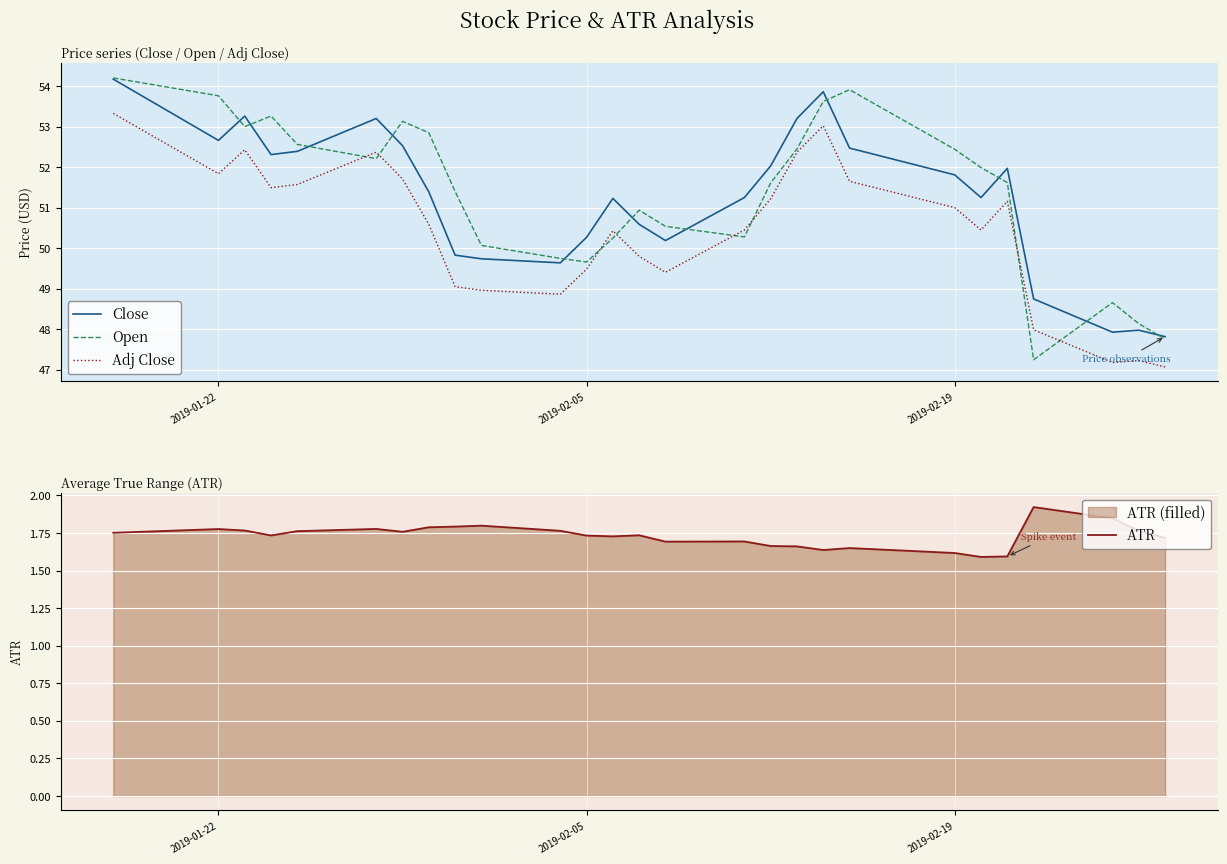

What is the lowest value of the Adj Close series?

47.1